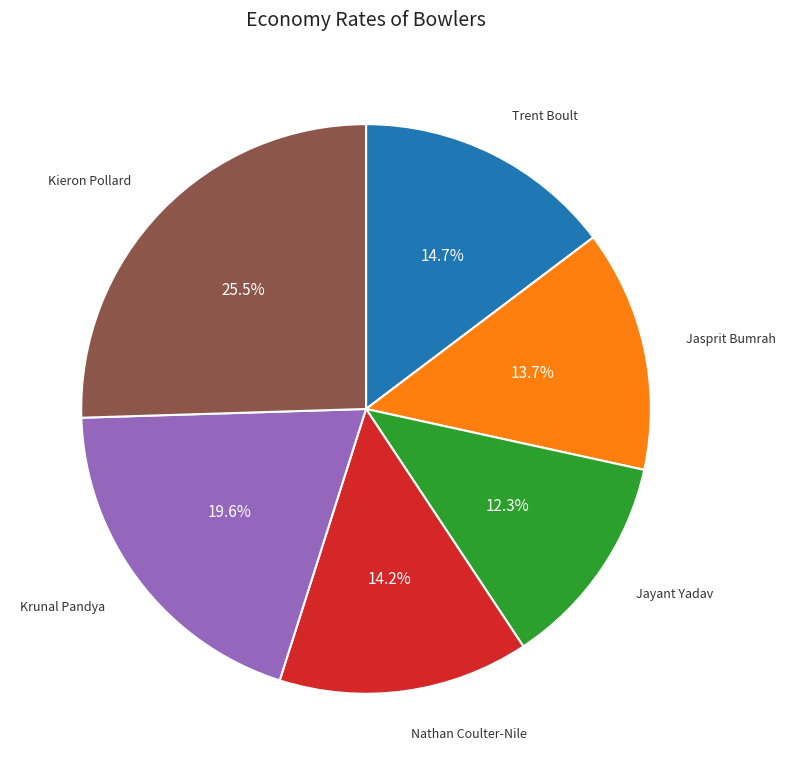

What percentage do Krunal Pandya and Kieron Pollard together represent?

45.1%